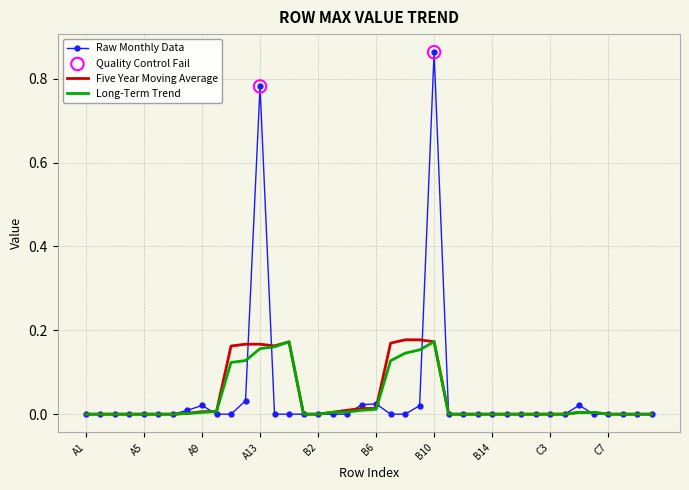

Which series has the widest spread of values?

Raw Monthly Data